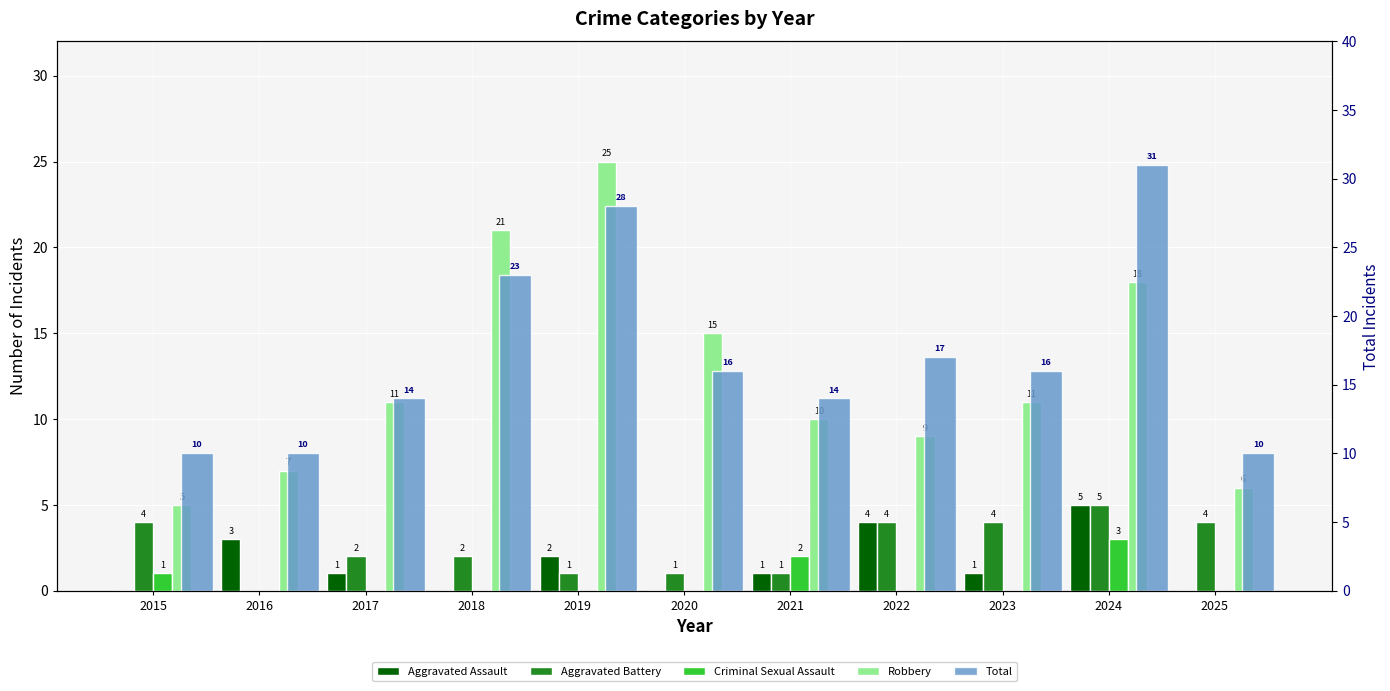

Which category has the highest value in the Total series?

2024